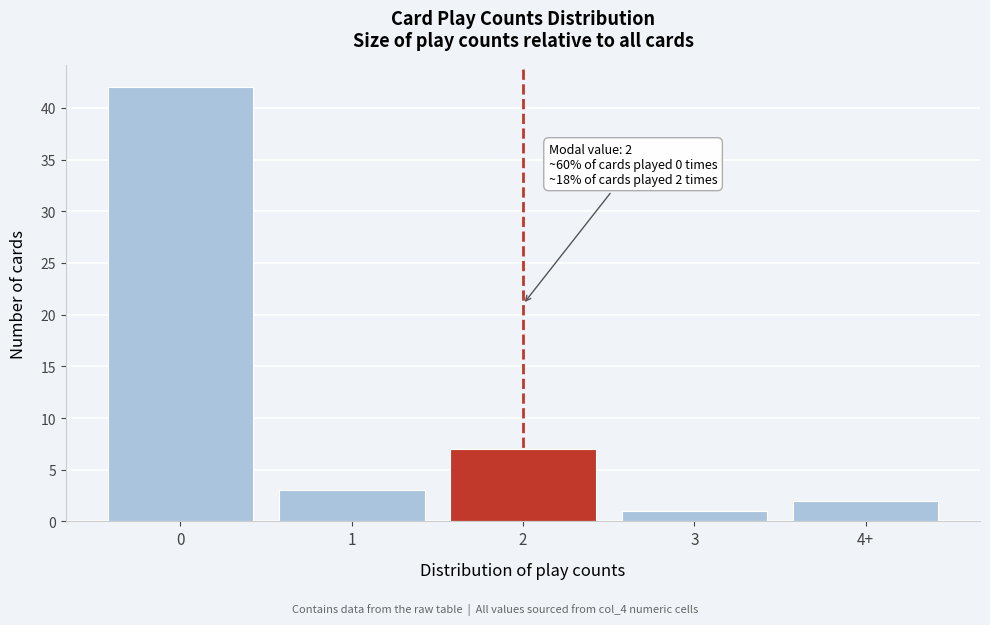

Reading left to right, list all the values displayed in this chart.

0=42	1=3	2=7	3=1	4+=2